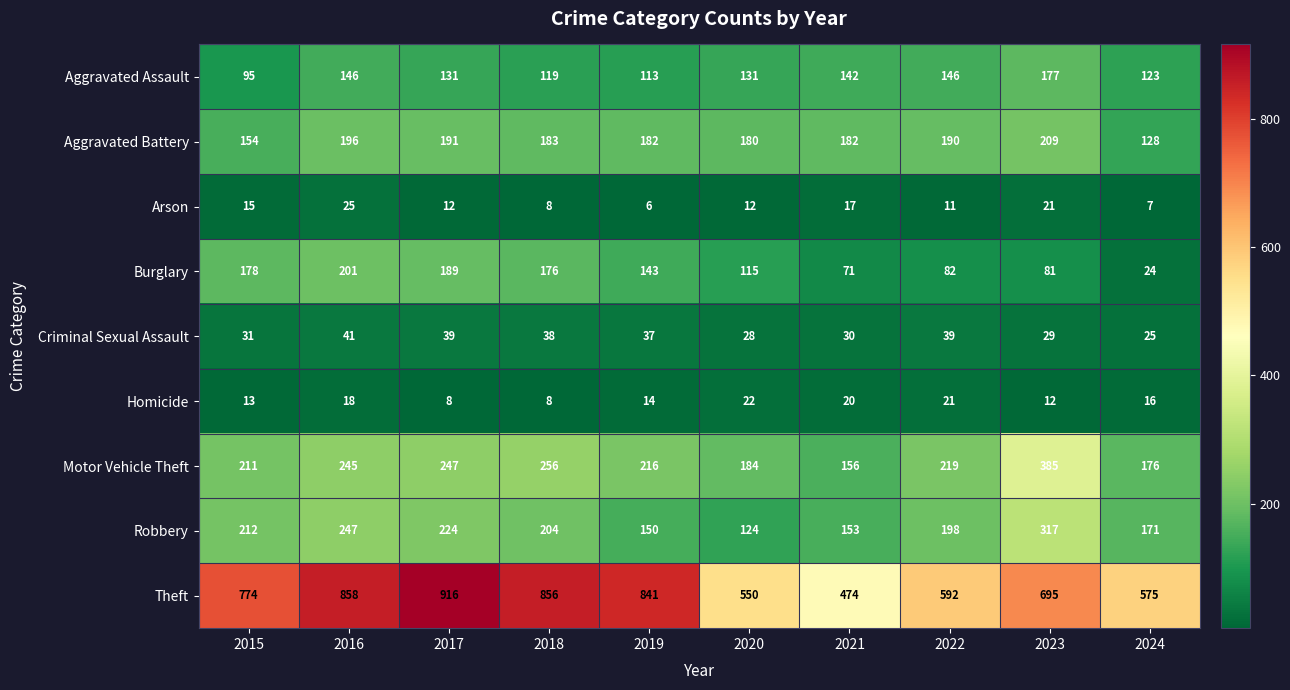

What is the smallest value displayed?

6